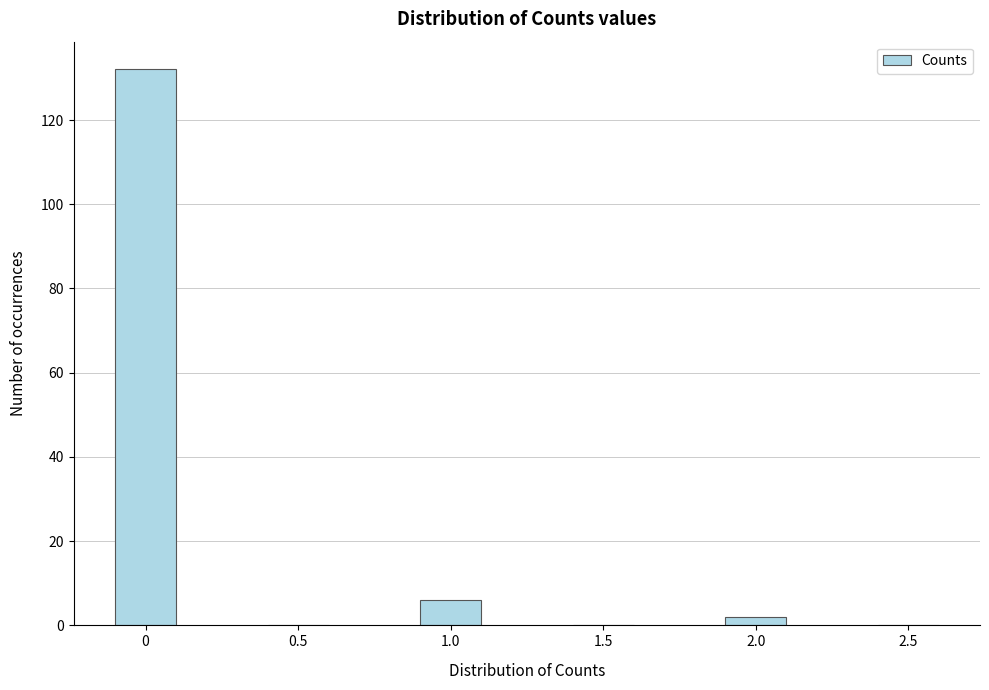

Reading left to right, list all the values displayed in this chart.

0=132	0.5=0	1.0=6	1.5=0	2.0=2	2.5=0